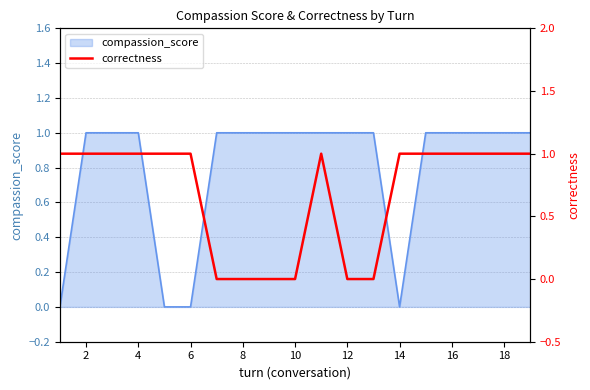

Which label corresponds to the smallest value in the chart?

12